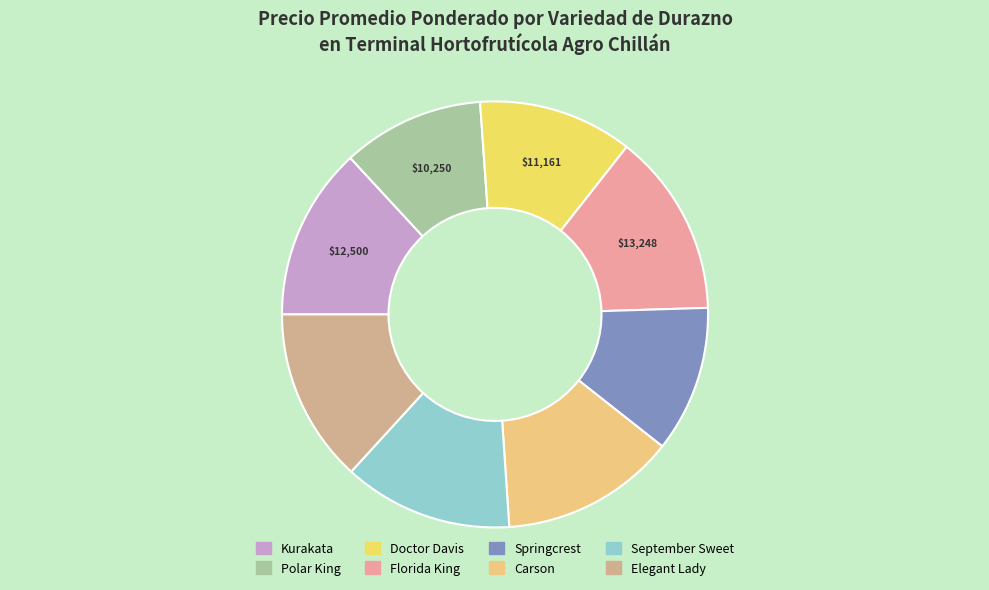

What is the largest slice in the pie chart?

Florida King